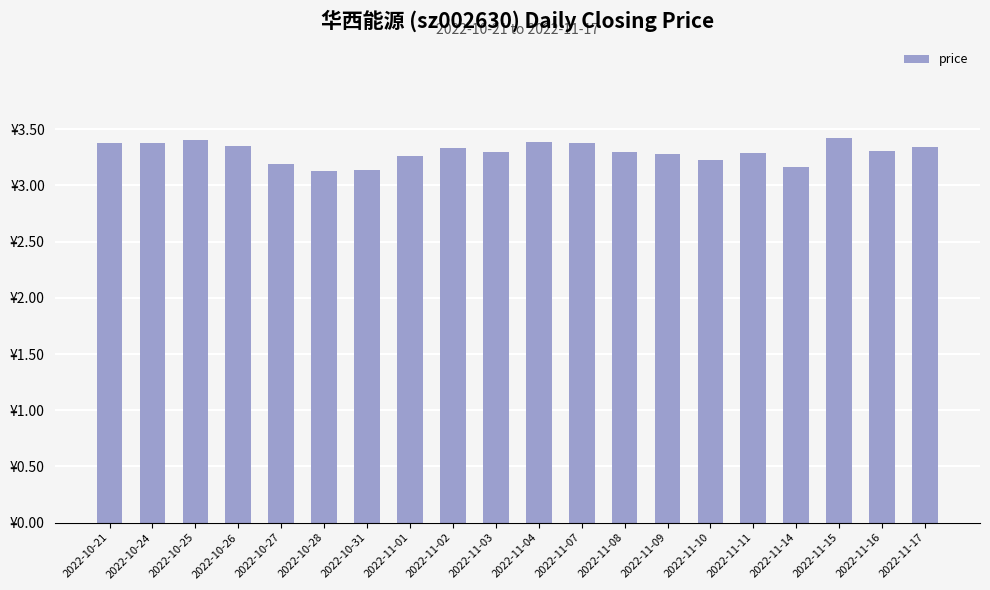

The chart shows a value of 4.7 at 2022-10-27. True or false?

False